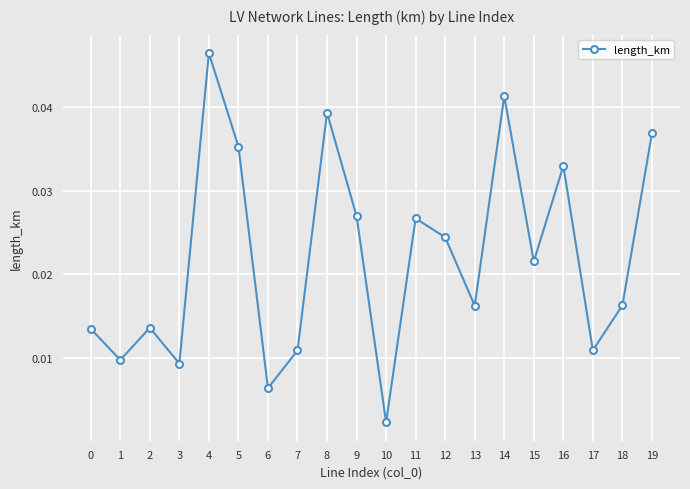

At which category does the data reach its first local valley?

1